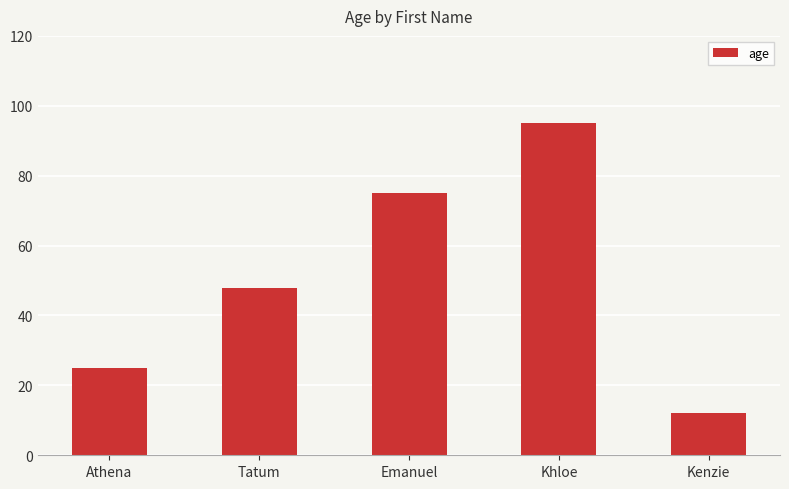

List the labels in order of value, smallest first.

Kenzie, Athena, Tatum, Emanuel, Khloe